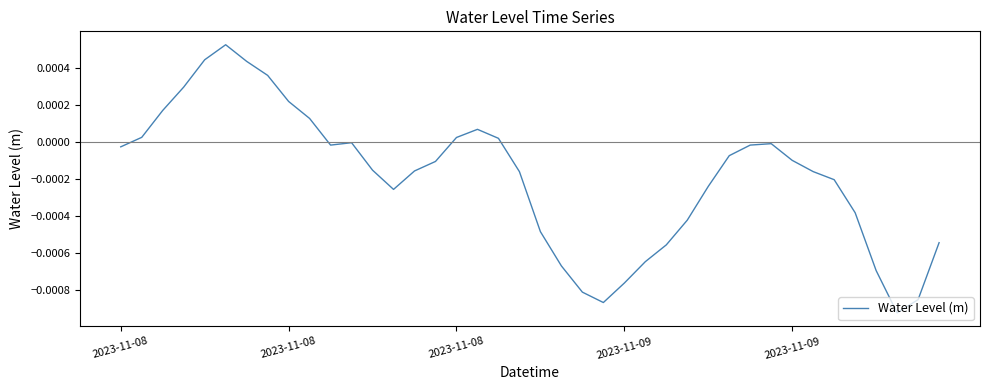

Does the chart have visible grid lines?

No